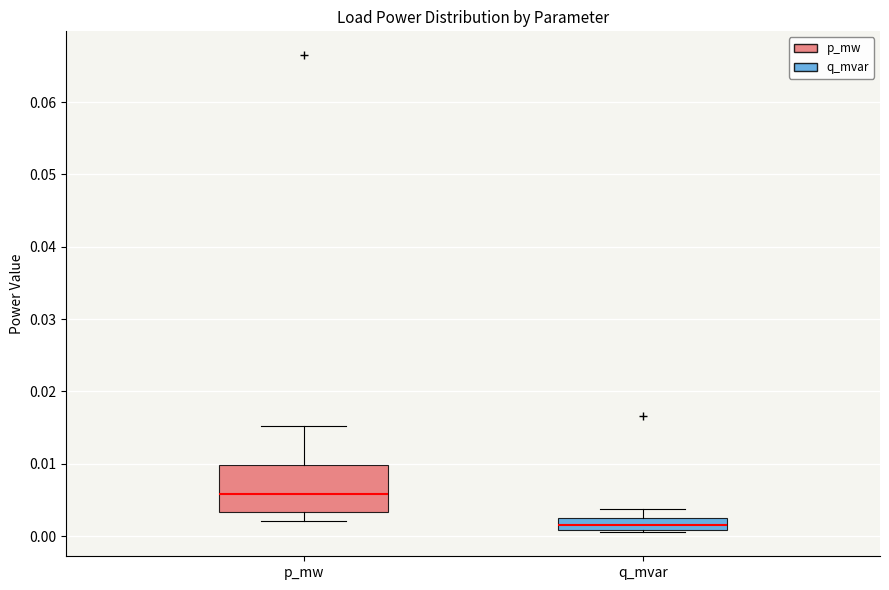

Where does the lower whisker of the box for p_mw end on the y-axis? The values are not printed on the chart, so give them approximately, as read against the axis.

0.002